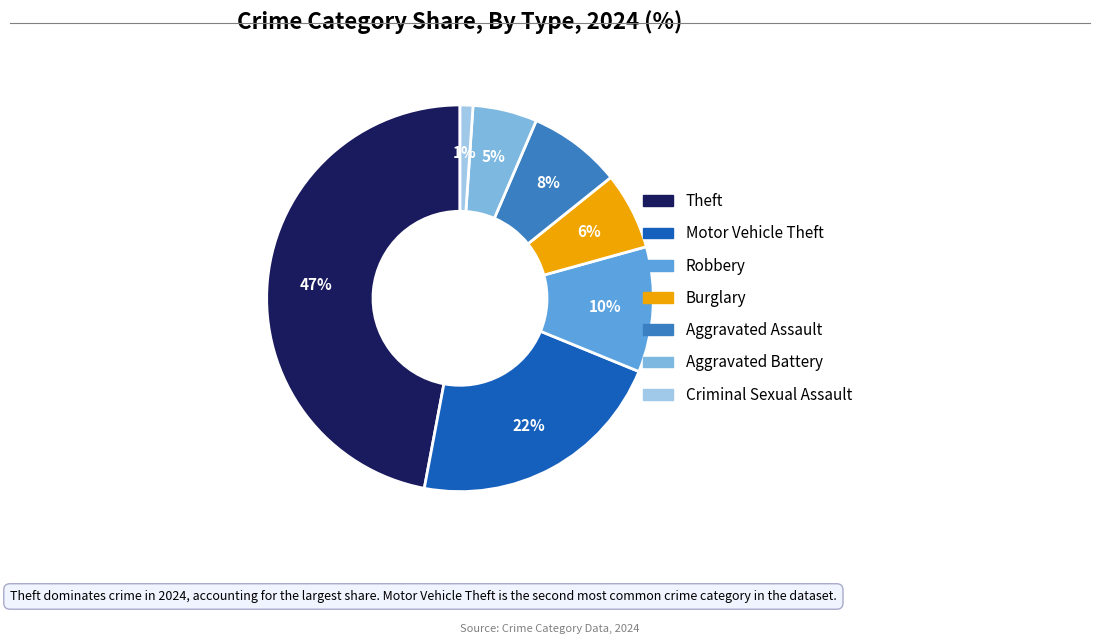

How many segments does this pie chart have?

7